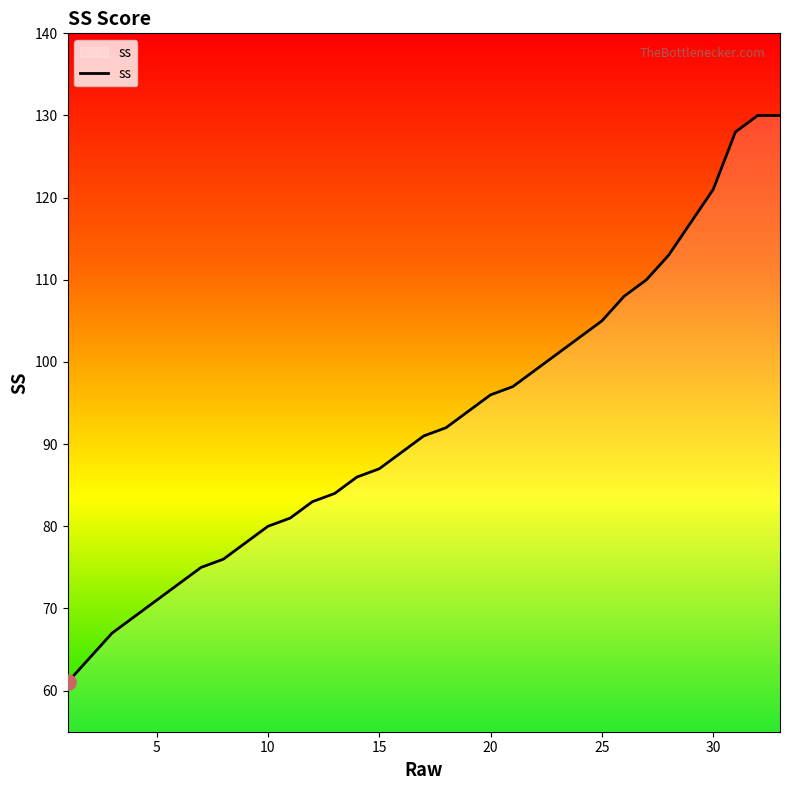

What is the minimum value shown in the chart?

61